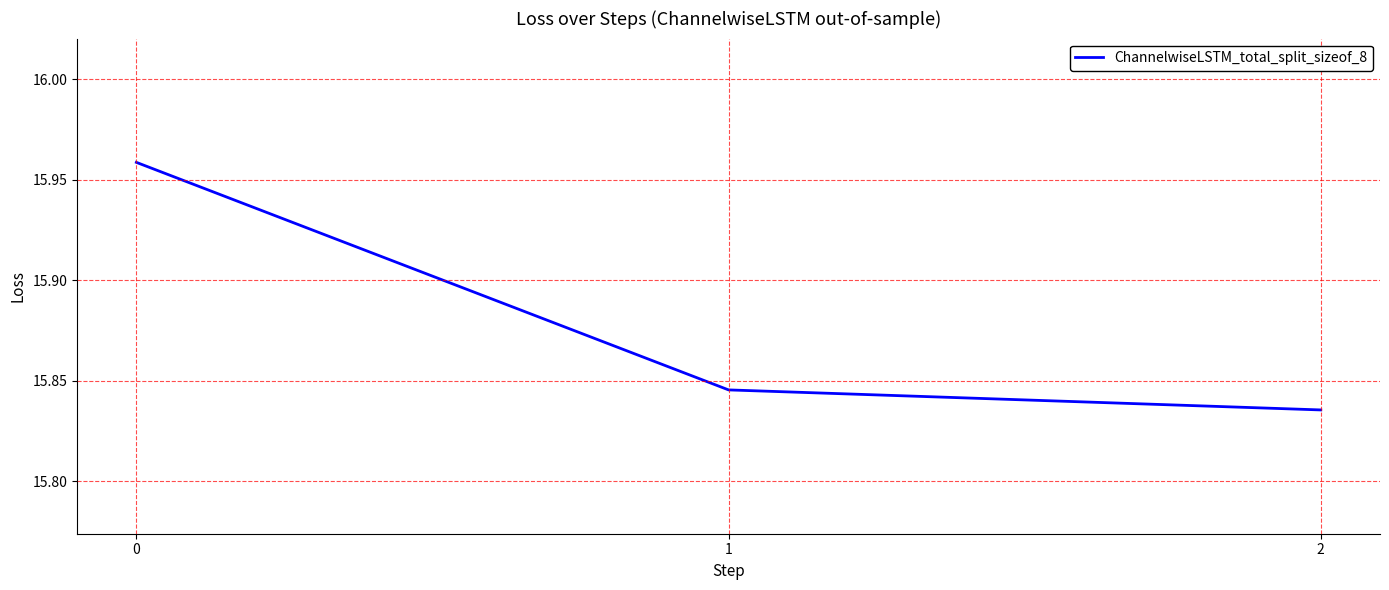

True or false: the data shows 6.8 at 2.

False